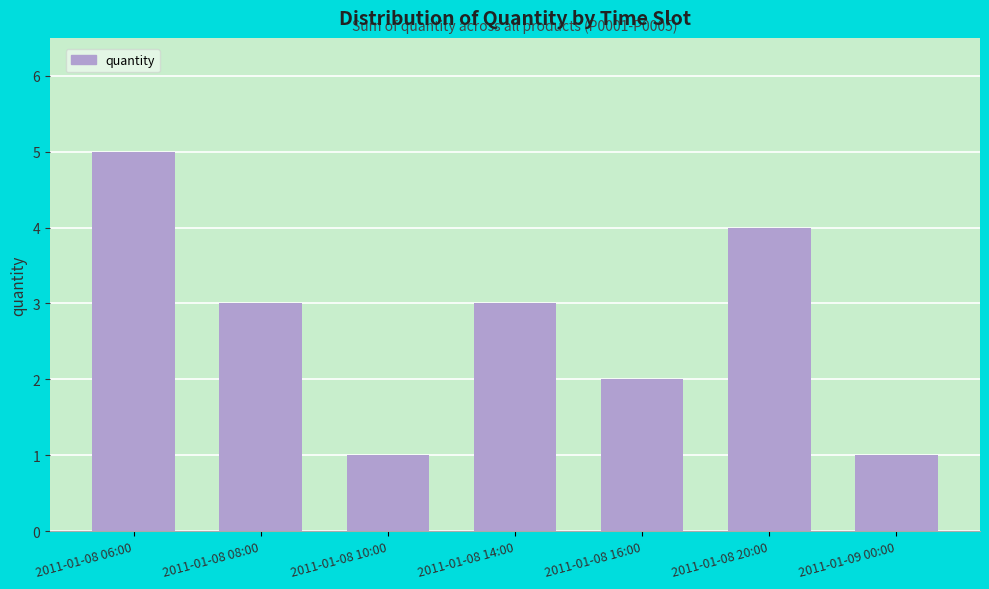

Reading left to right, what are all the values shown in this chart?

5	3	1	3	2	4	1